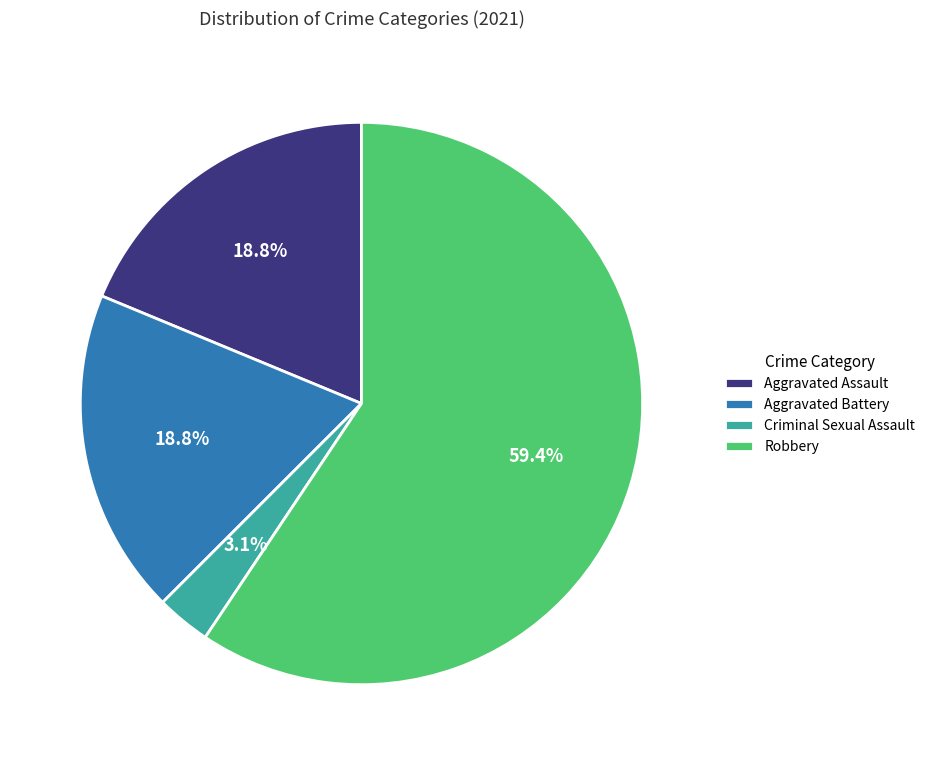

Do Criminal Sexual Assault and Aggravated Assault together represent more than half of the pie?

No